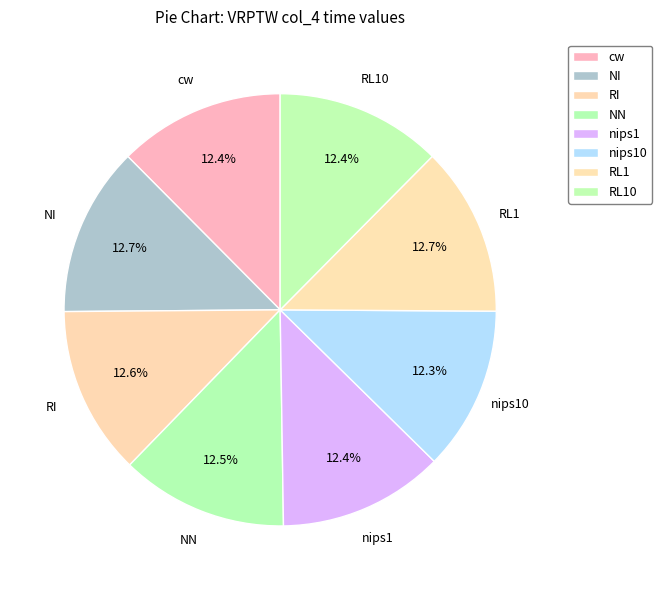

Does any single category account for the majority?

No